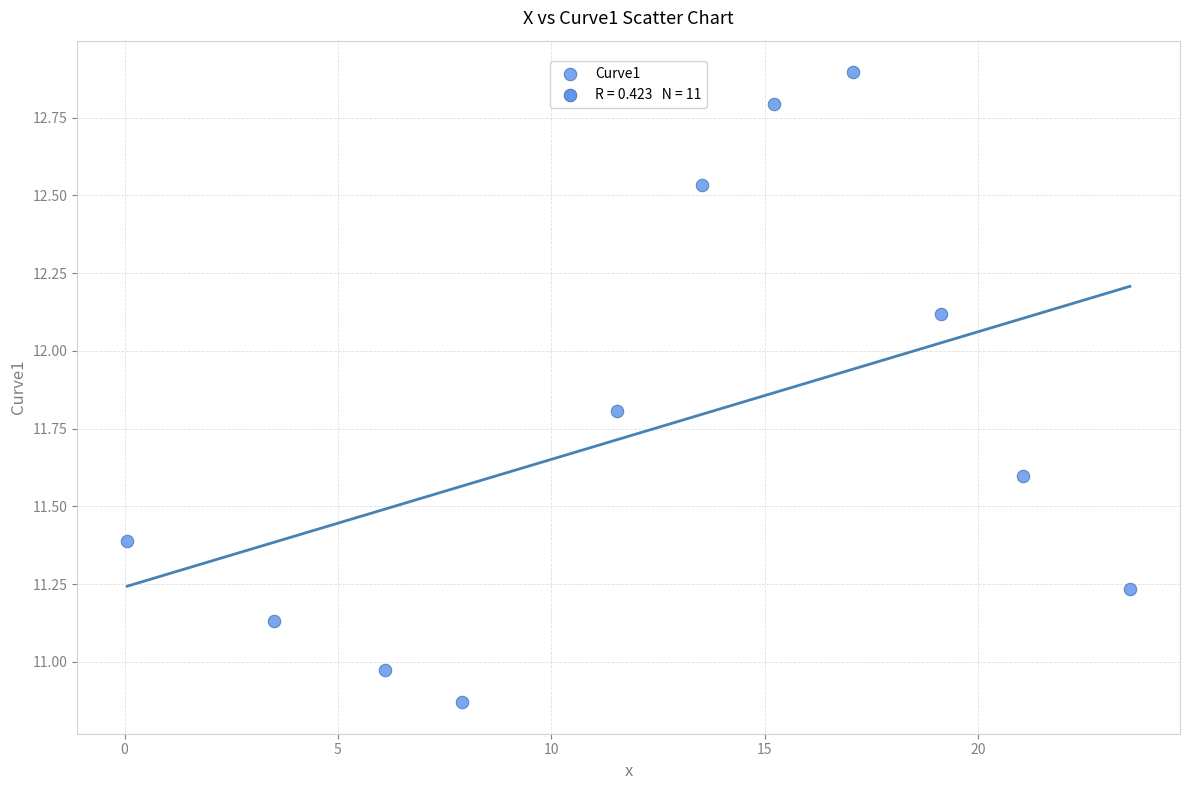

What is the range of Y values (max minus min)?

2.0